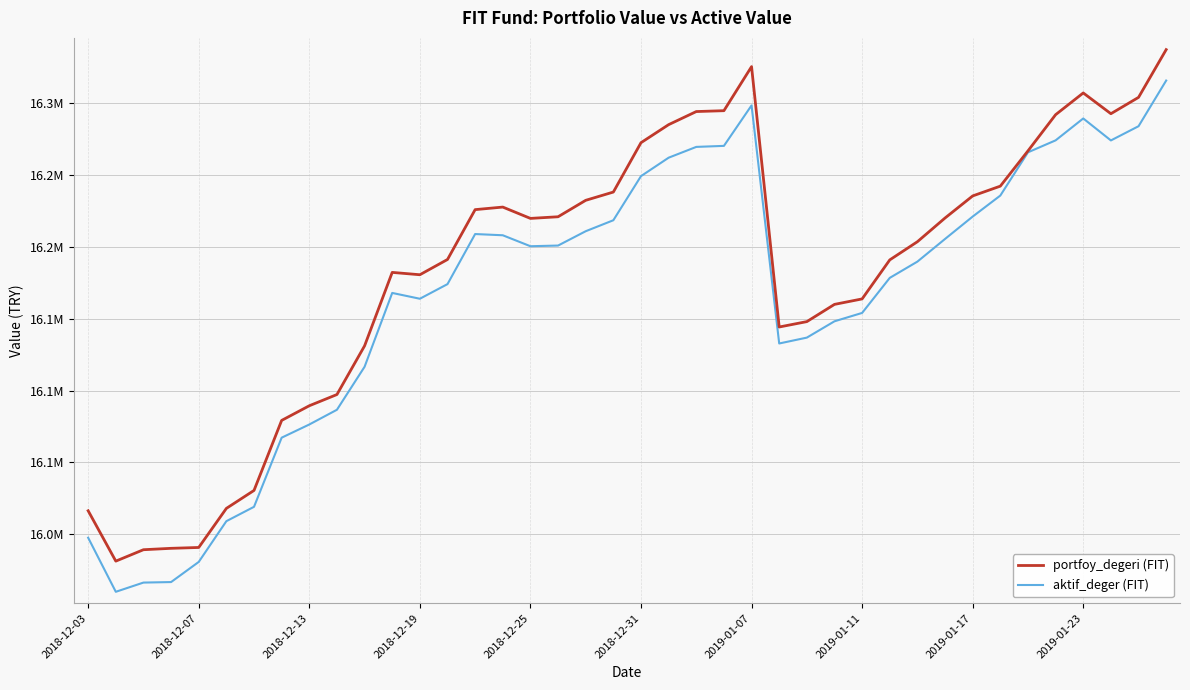

Does the chart display data point markers on the line(s)?

No